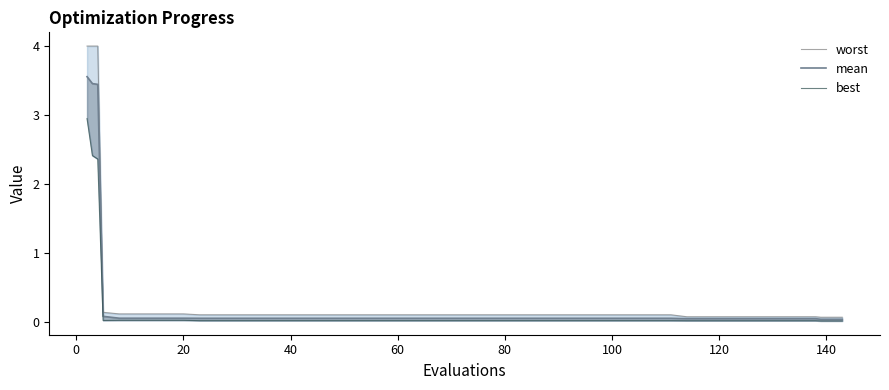

Which series has the largest total across all categories?

worst